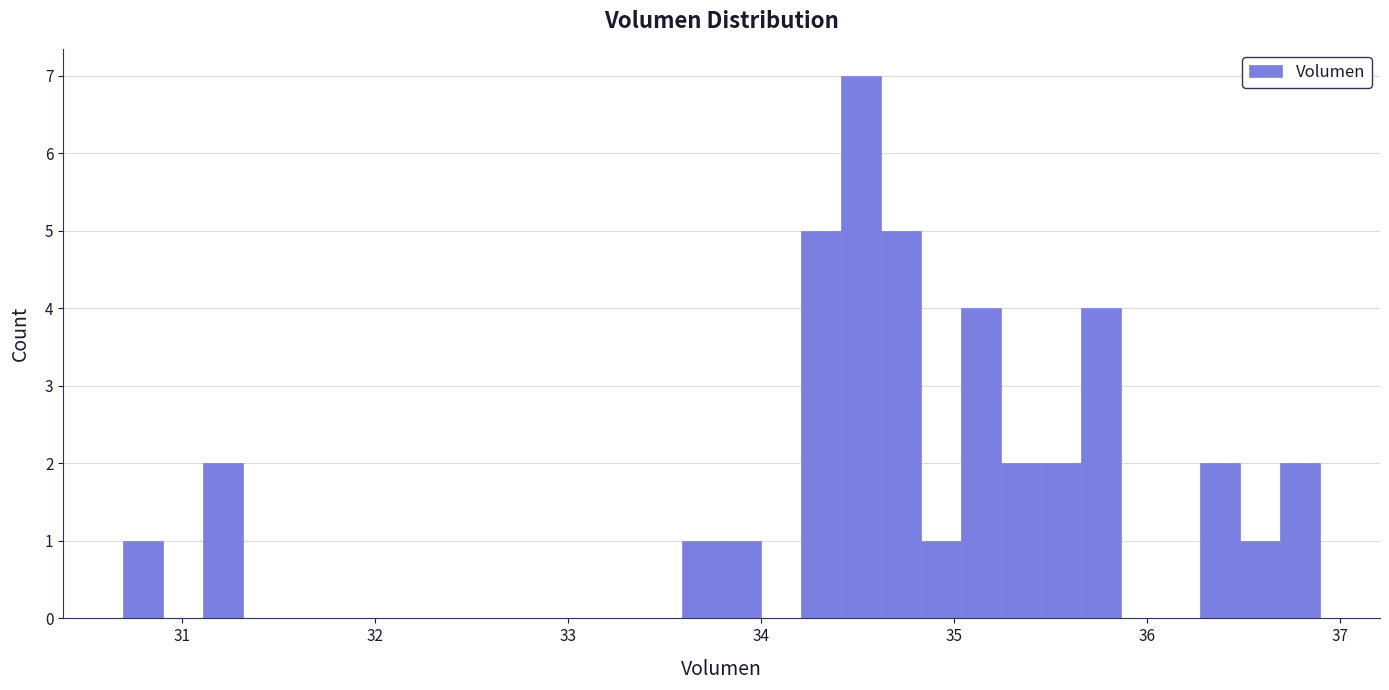

Read against the x-axis, roughly where is the centre of the tallest bar?

34.5